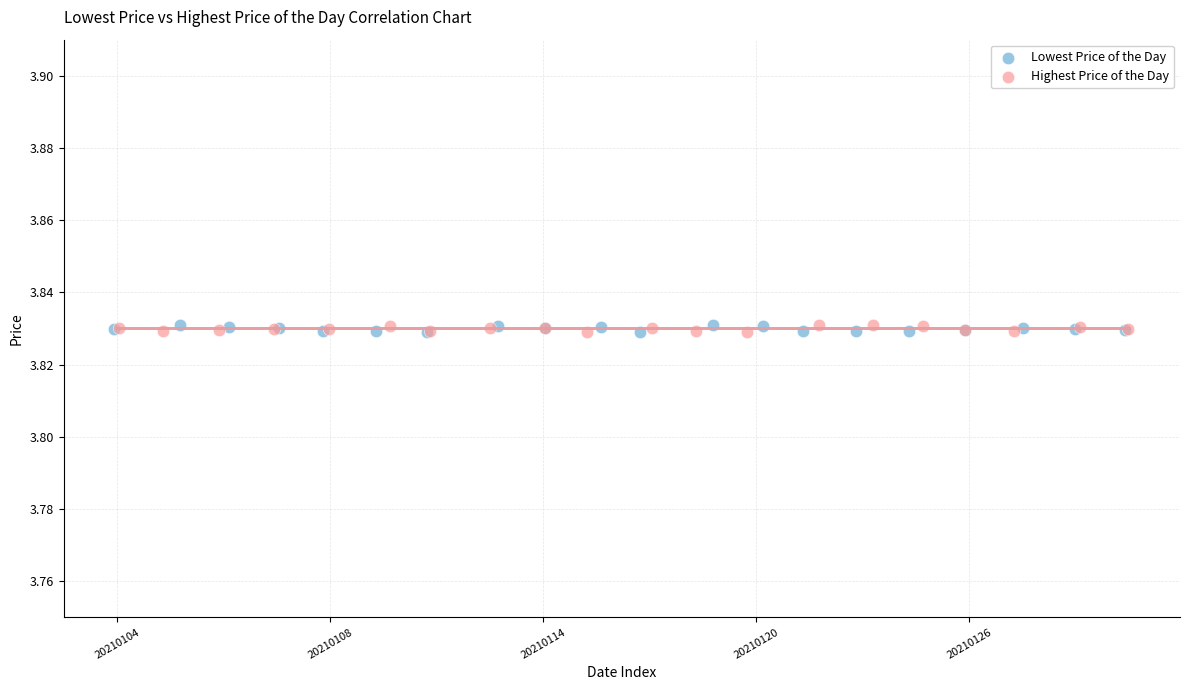

What are all the series names shown in the legend?

Lowest Price of the Day, Highest Price of the Day